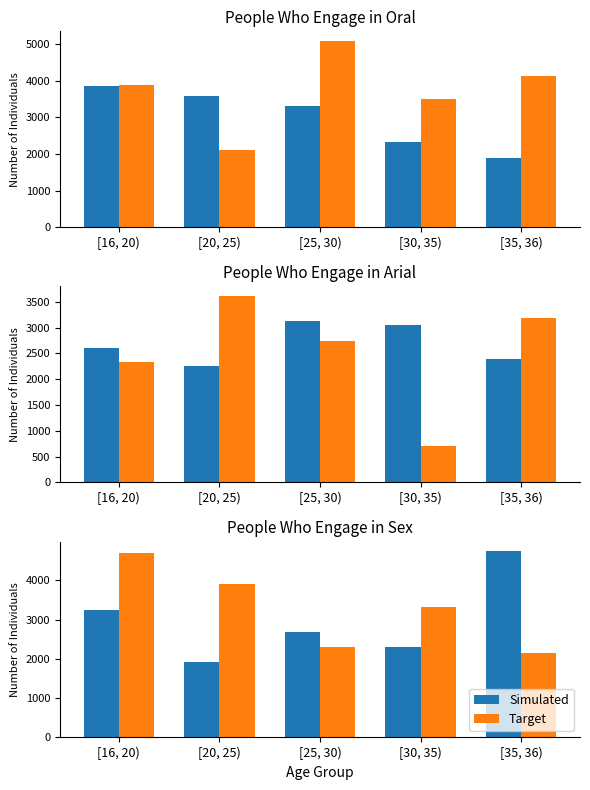

How many values in the Simulated series are below 2677?

2